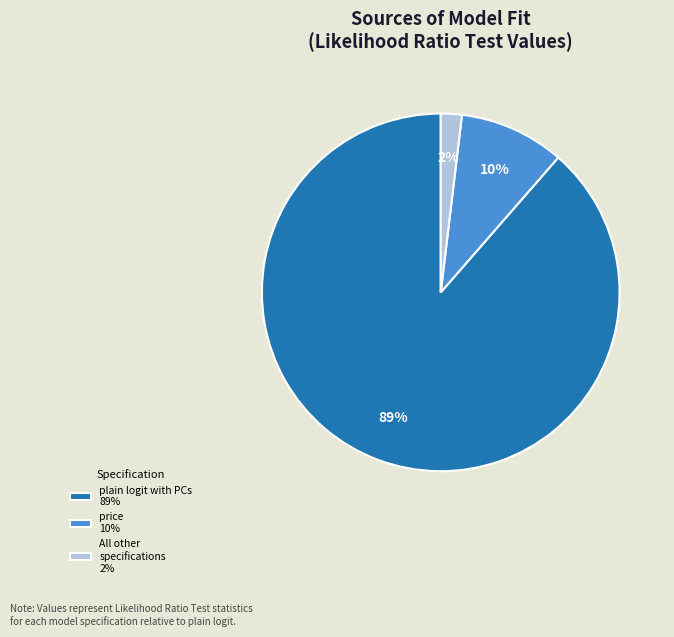

Between price 10% and plain logit with PCs 89%, which is larger?

plain logit with PCs 89%